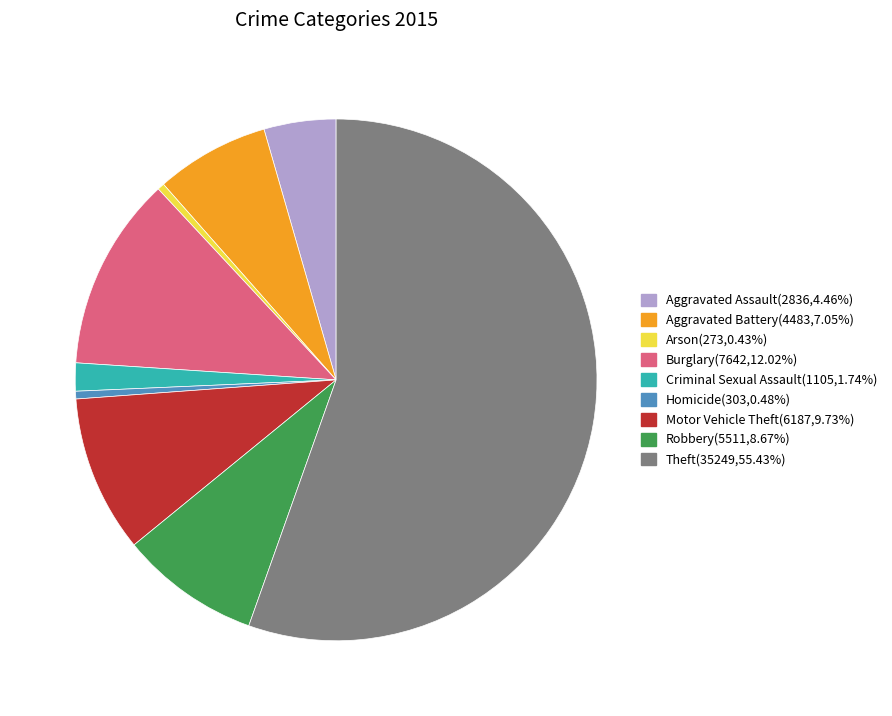

Between Aggravated Battery and Robbery, which is larger?

Robbery